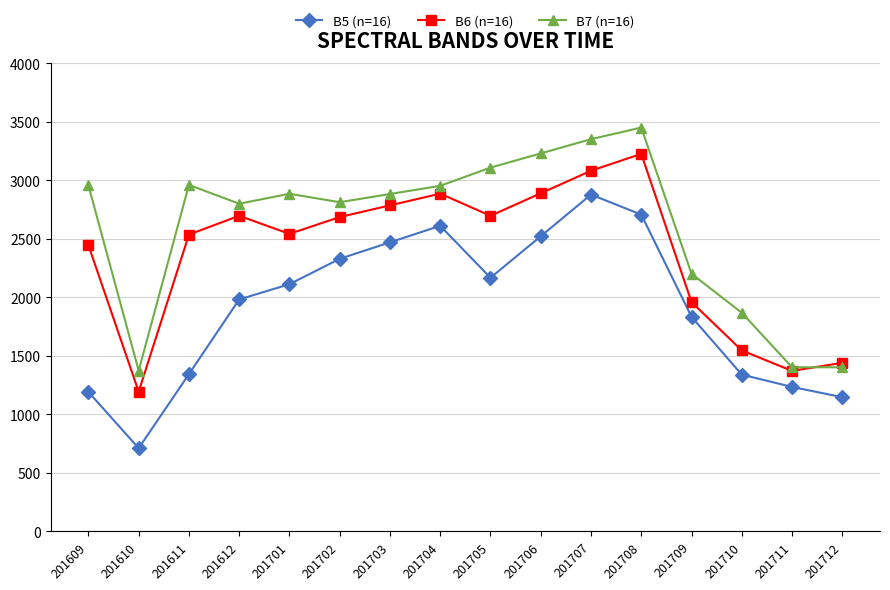

What is the difference between the highest and lowest values at 201707?

474